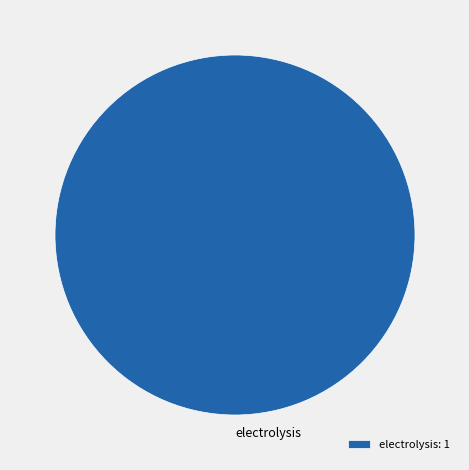

Is it true that electrolysis is 100% of the pie?

True